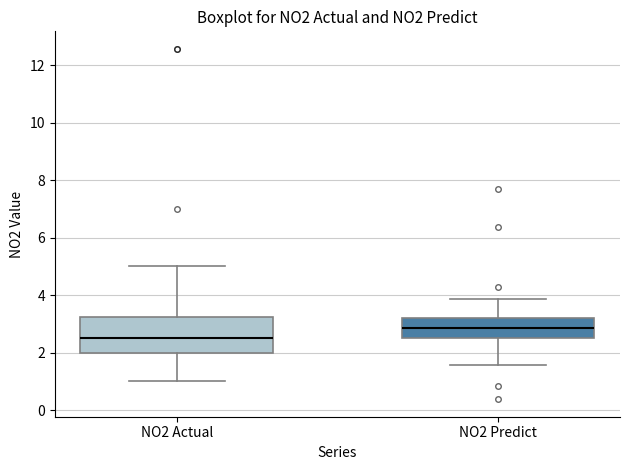

Which box has the highest median line?

NO2 Predict